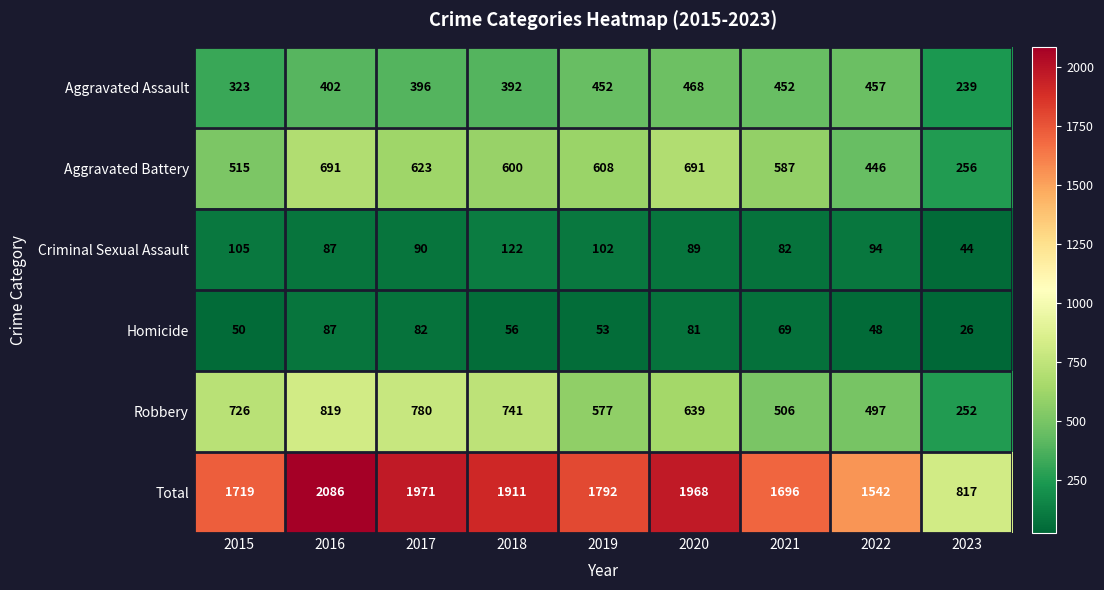

True or false: Homicide has a value of 36 at 2019.

False